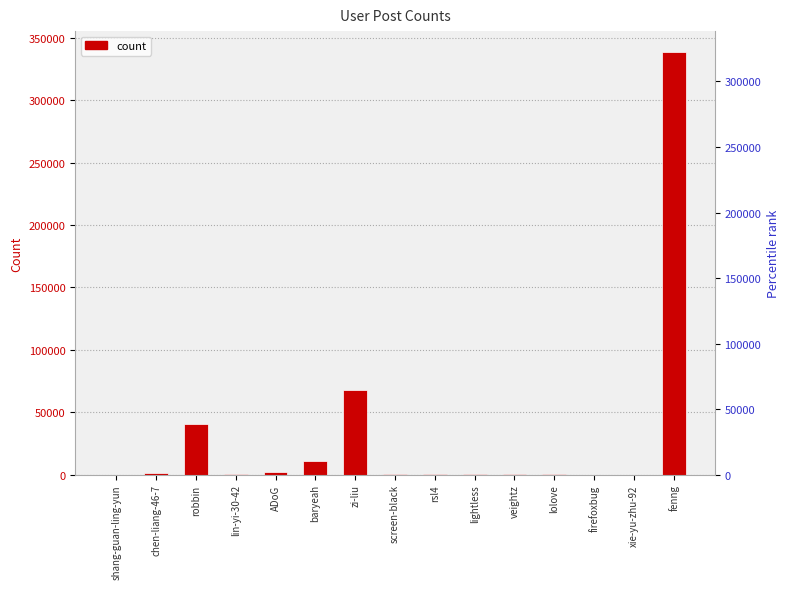

The chart shows a value of 40757 at robbin. True or false?

True